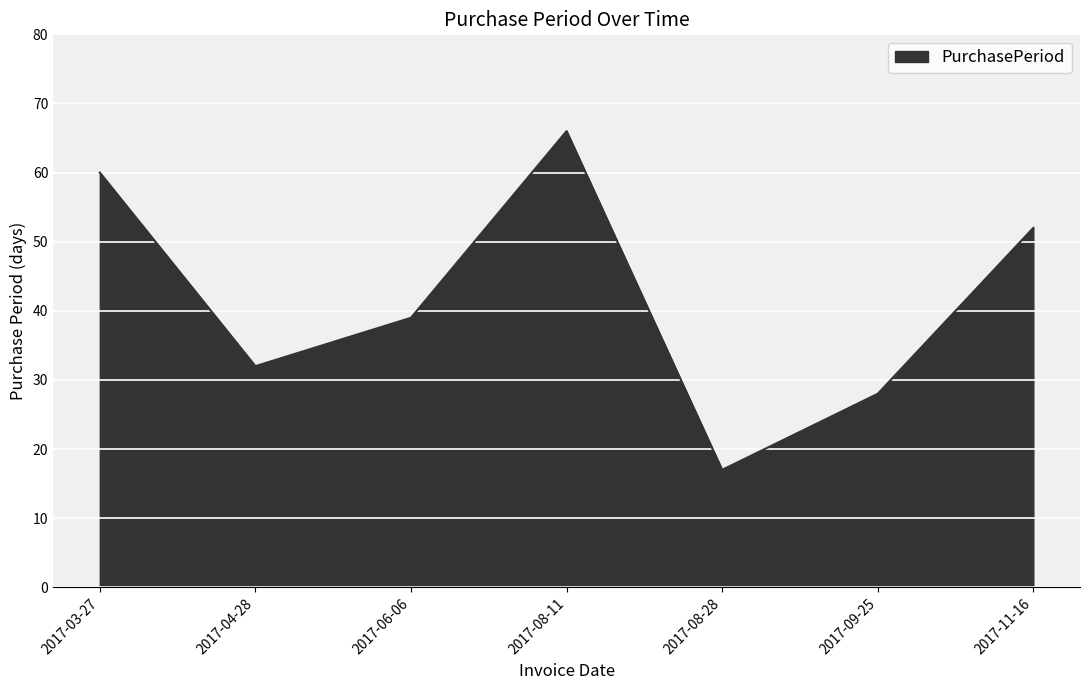

True or false: there are more than 0 points higher than both neighbors.

True